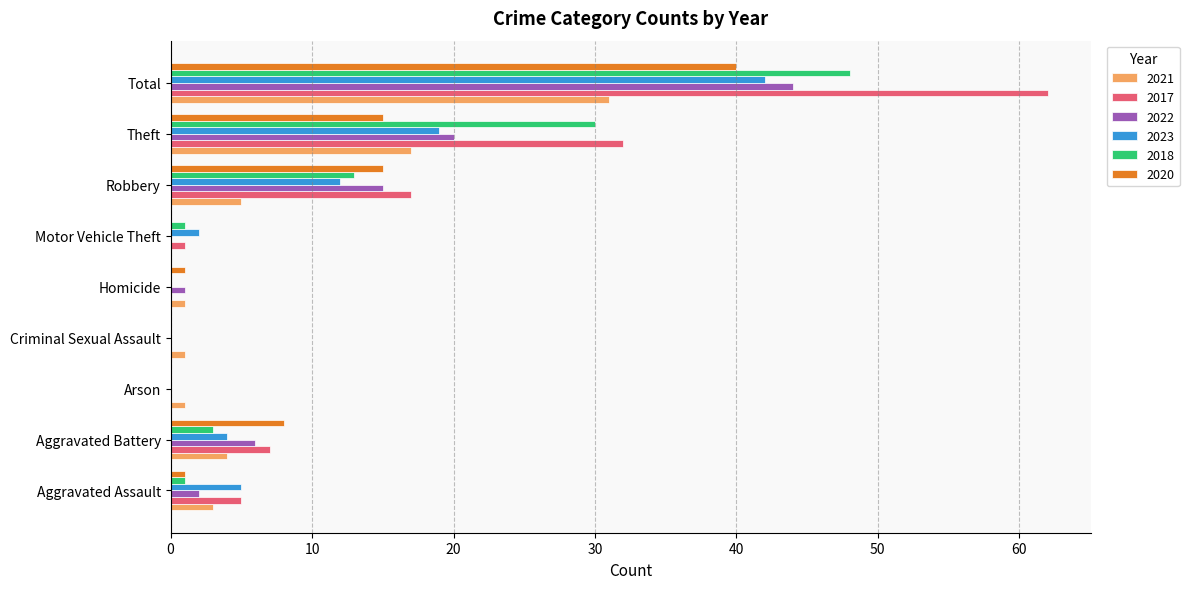

The value of 2021 at Aggravated Assault is 3. True or false?

True